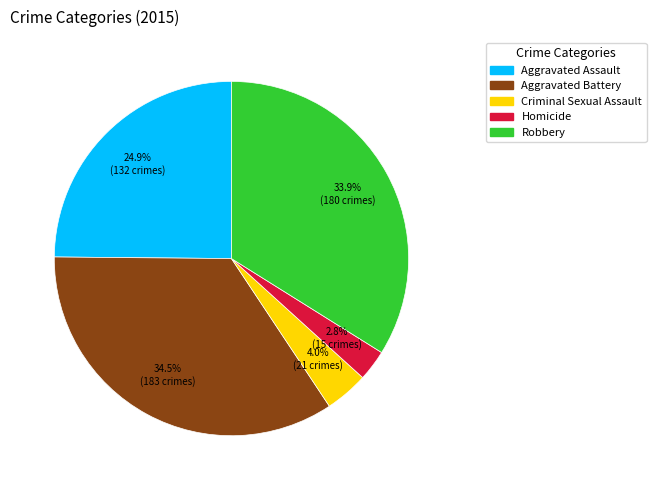

To the nearest percent, what is the difference between the largest and smallest slice percentages?

32%